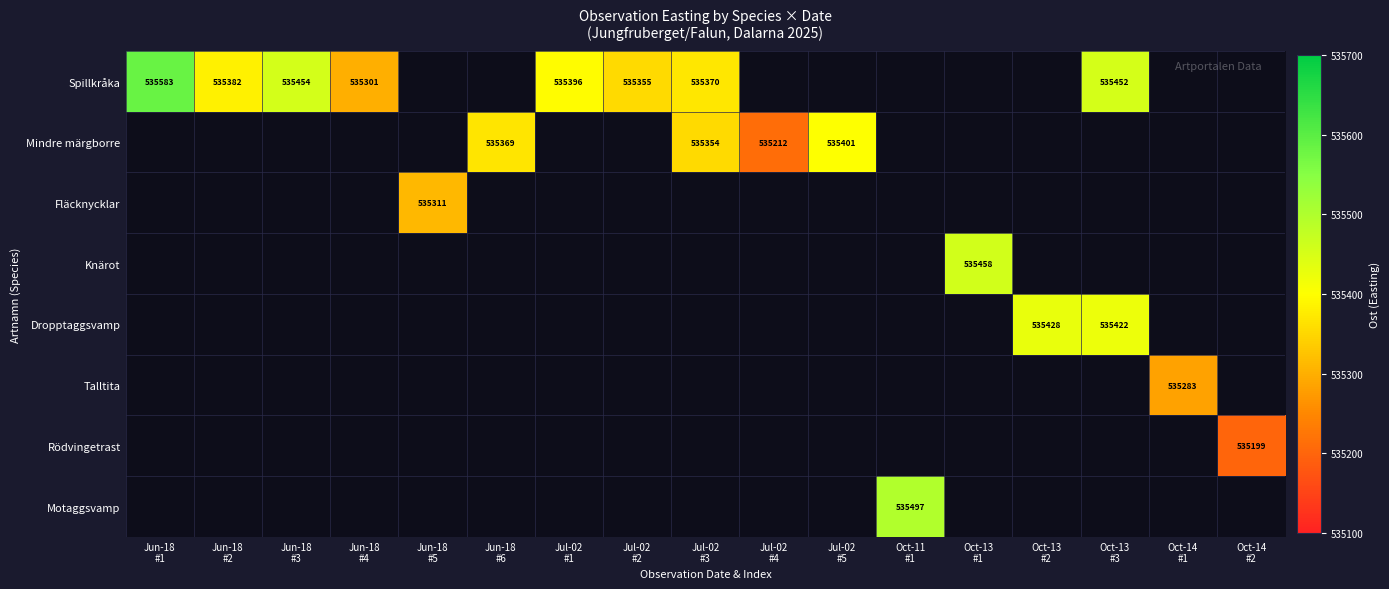

Which category has the highest value across all series?

Jun-18
#1